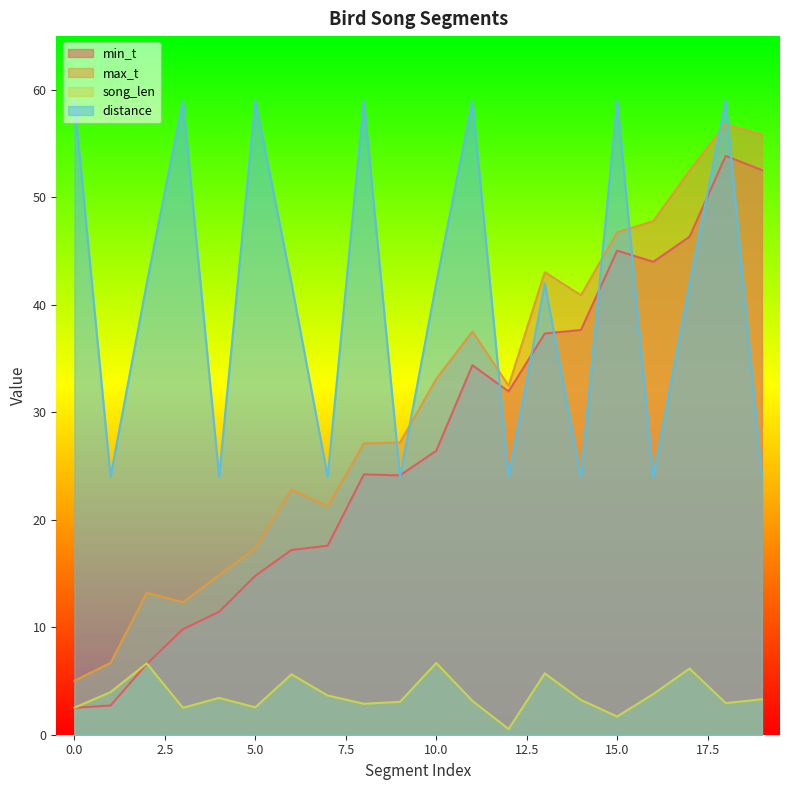

What is the approximate value of distance at 18?

59.0